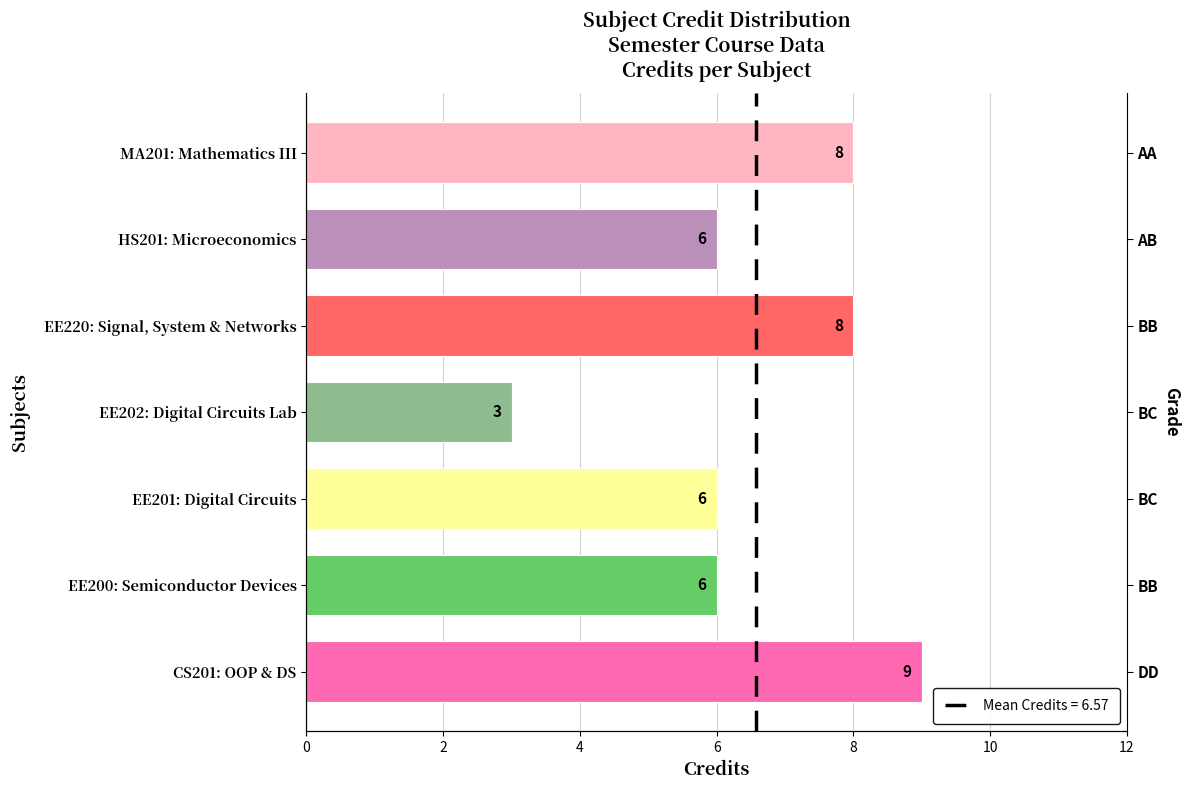

How many series are shown in this chart?

1